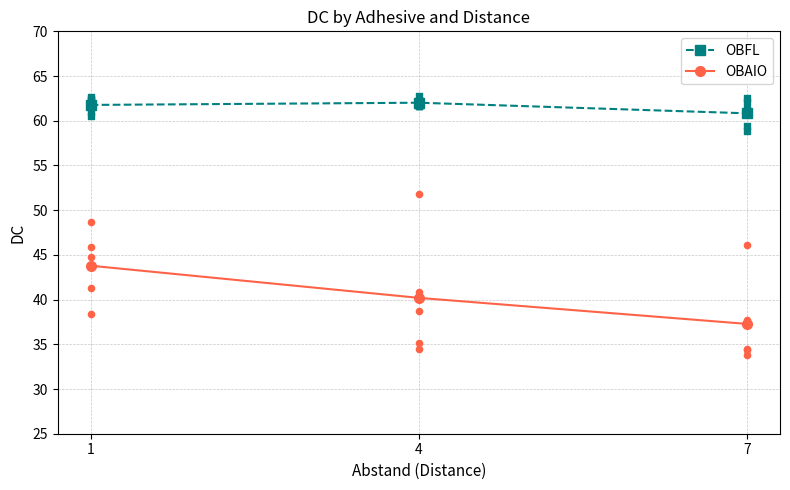

What are all the series names shown in the legend?

OBFL, OBAIO